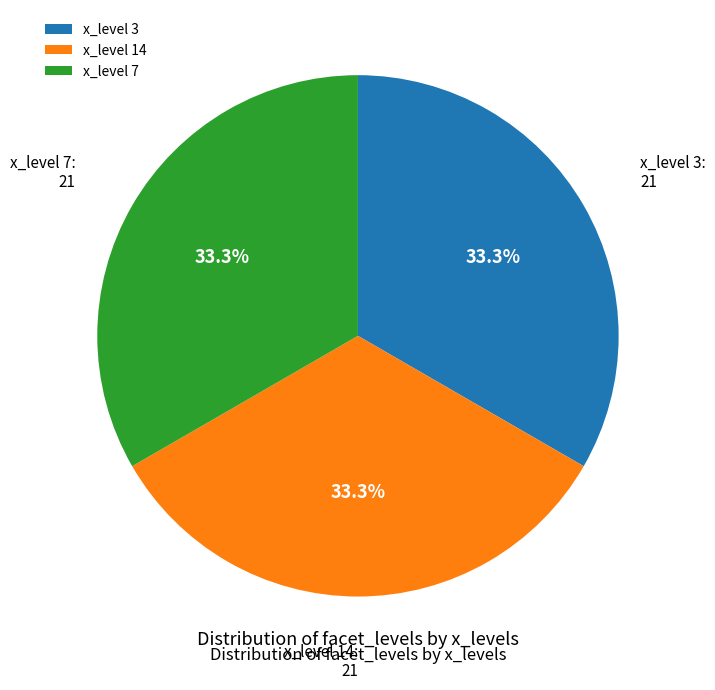

Does any single category account for the majority?

No